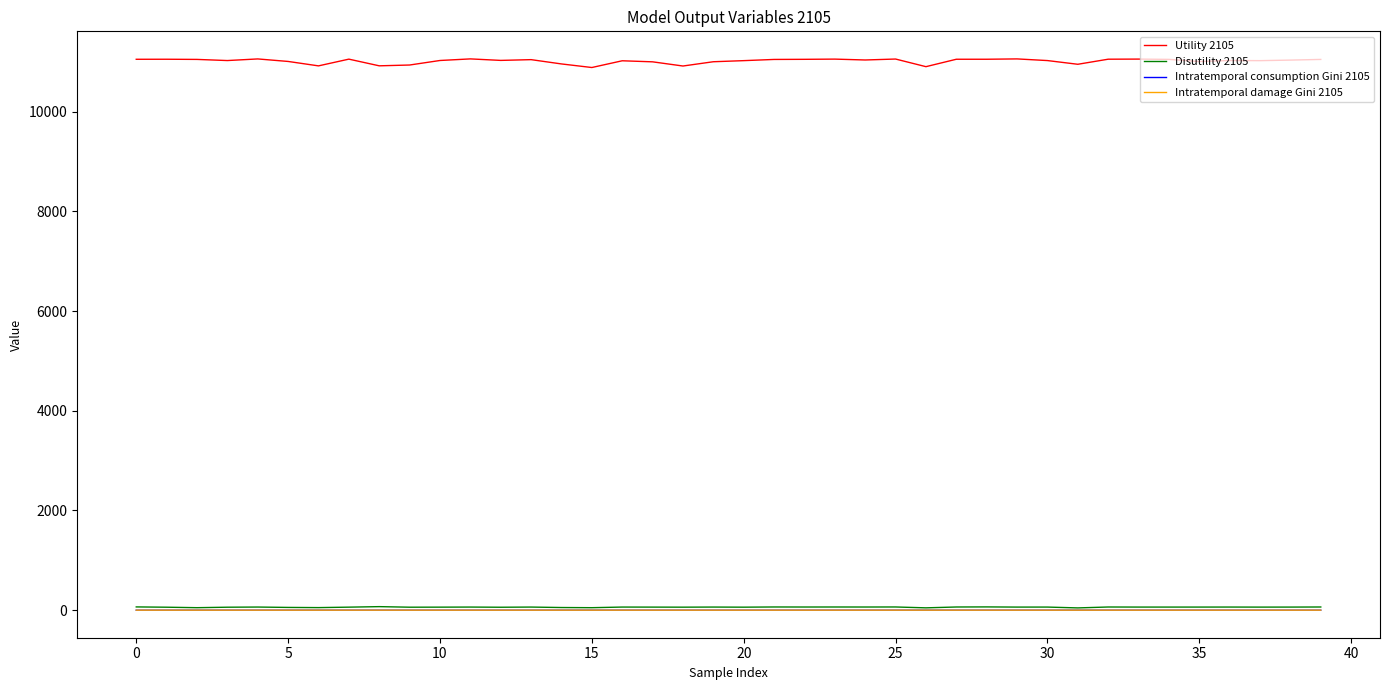

True or false: Disutility 2105 and Utility 2105 cross at least once.

False